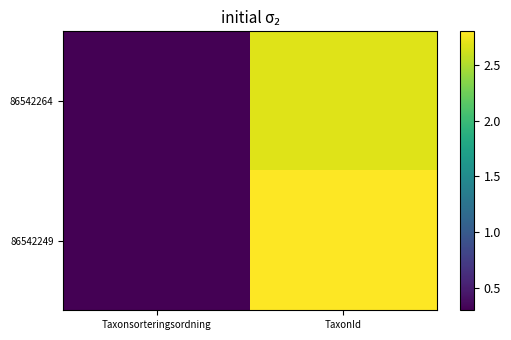

At Taxonsorteringsordning, list the series in order from largest to smallest.

86542249, 86542264